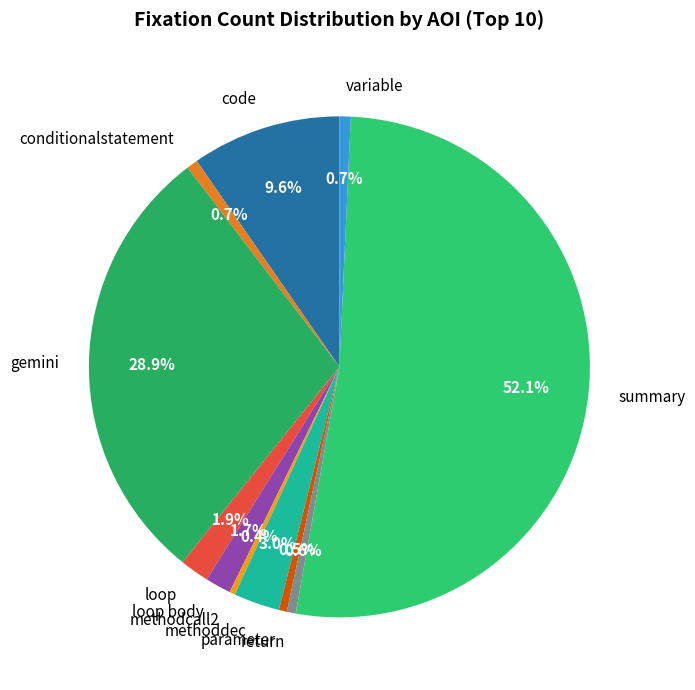

The code slice represents 10% of the pie. True or false?

True